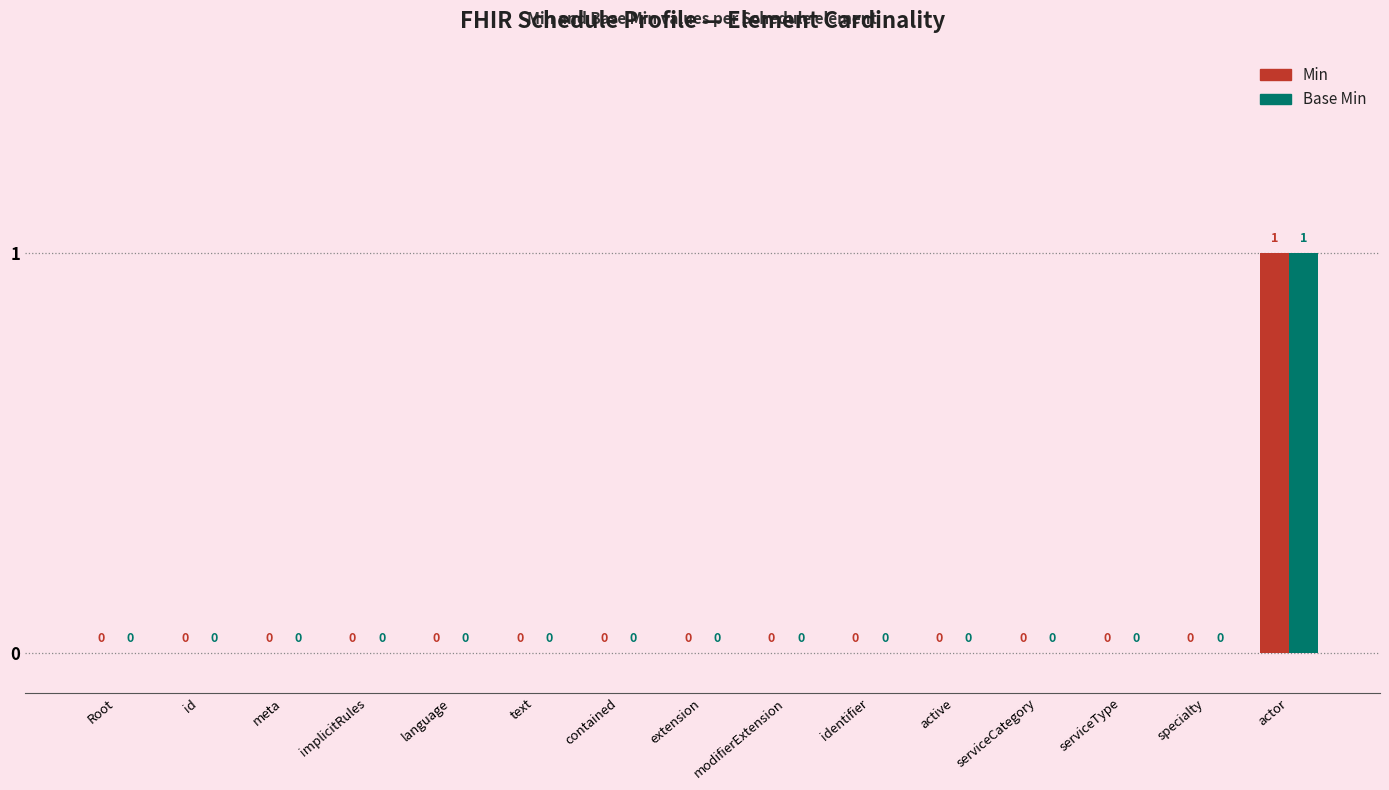

The Min series shows 1 at extension. True or false?

False